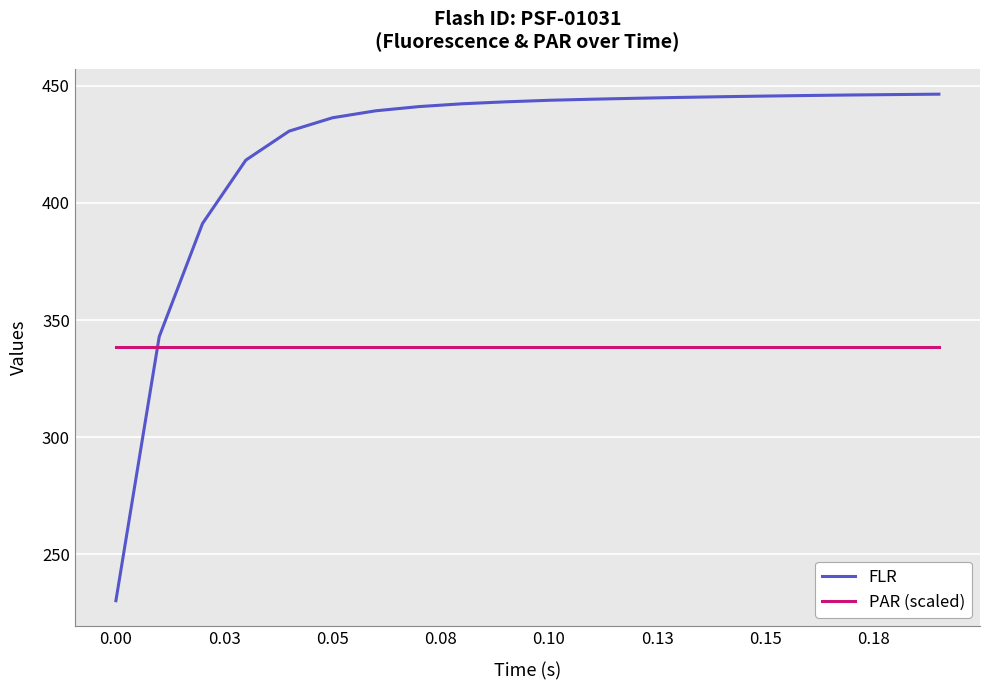

What is the difference between the maximum and minimum values in the FLR series?

216.2